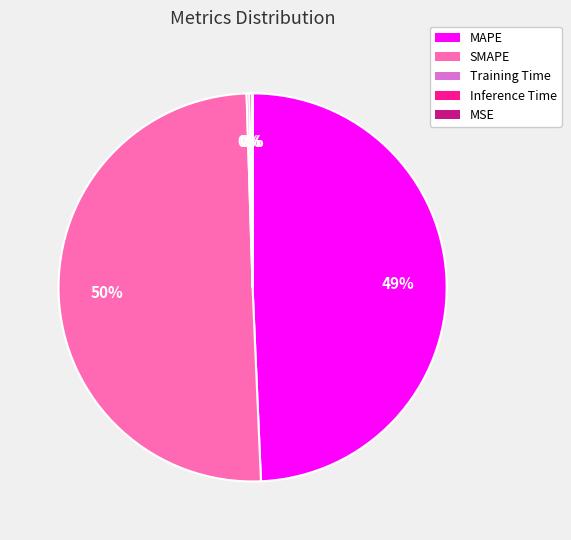

Which slice represents more than half of the pie?

SMAPE